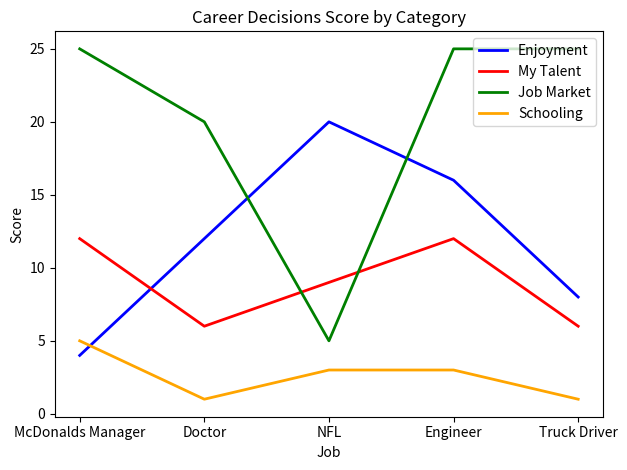

How many interior local valleys does the Schooling series have?

1